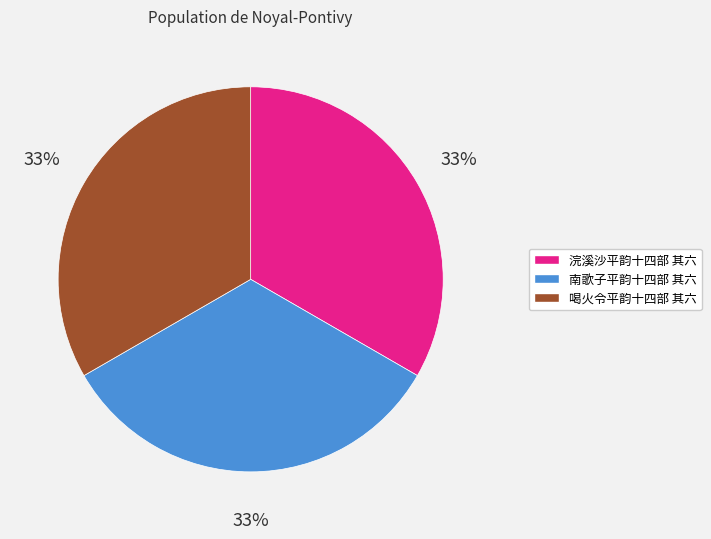

What is the ratio of the value at 喝火令平韵十四部 其六 to the value at 南歌子平韵十四部 其六?

1.0